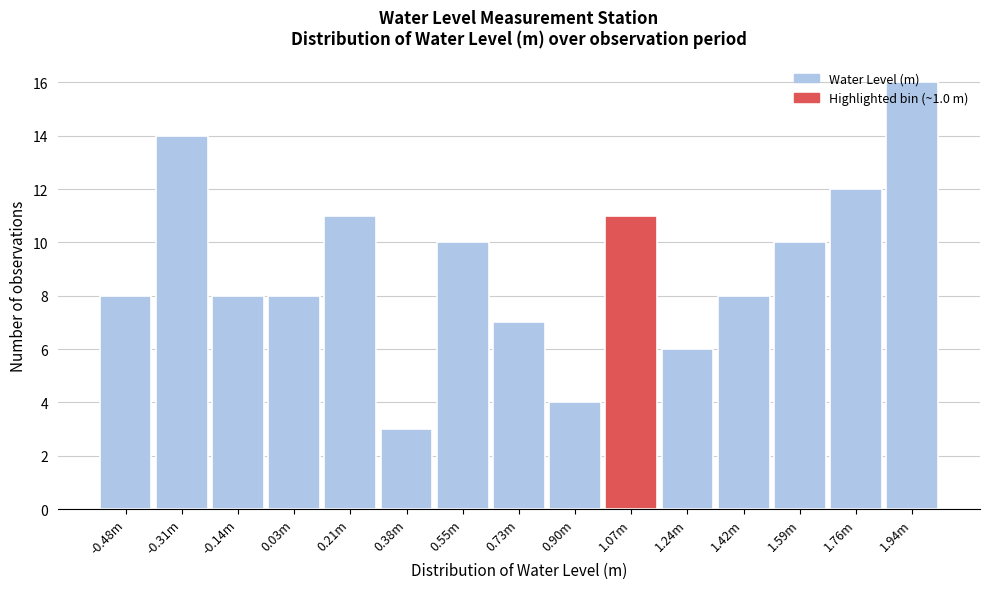

True or false: the data shows 11 at 1.07m.

True